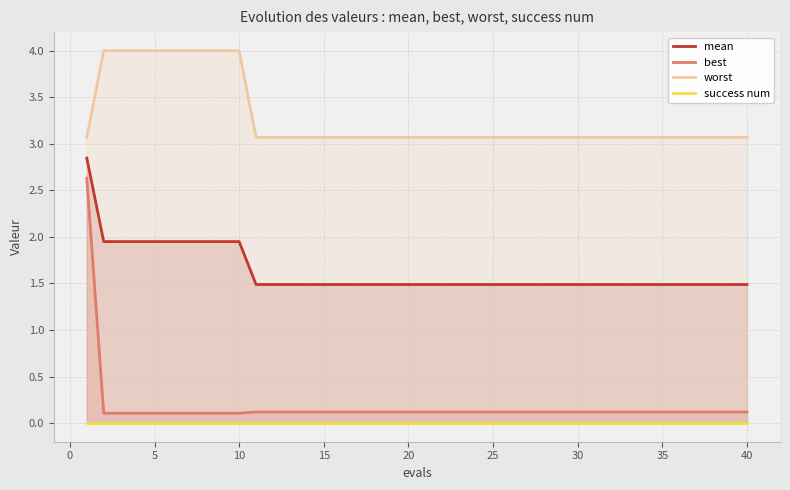

True or false: mean has more than 0 points higher than both neighbors.

False